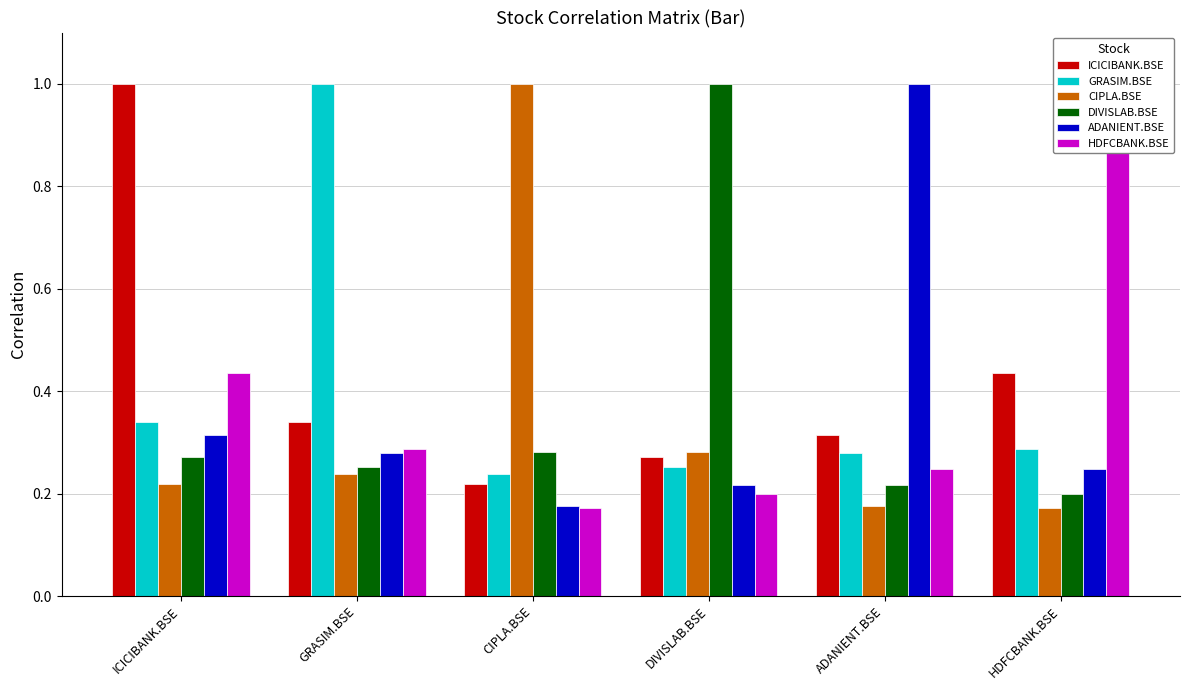

Reading left to right, what are all the values shown in this chart?

ICICIBANK.BSE: 1.0	0.3	0.2	0.3	0.3	0.4
GRASIM.BSE: 0.3	1.0	0.2	0.3	0.3	0.3
CIPLA.BSE: 0.2	0.2	1.0	0.3	0.2	0.2
DIVISLAB.BSE: 0.3	0.3	0.3	1.0	0.2	0.2
ADANIENT.BSE: 0.3	0.3	0.2	0.2	1.0	0.2
HDFCBANK.BSE: 0.4	0.3	0.2	0.2	0.2	1.0